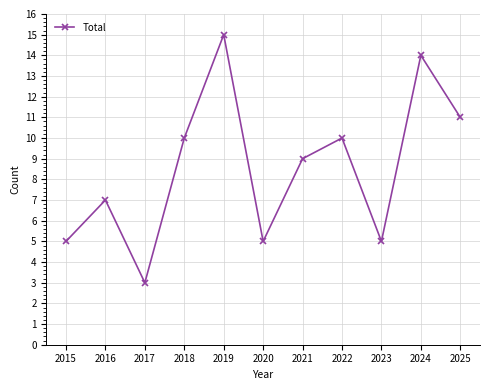

The value at 2023 is 5. True or false?

True